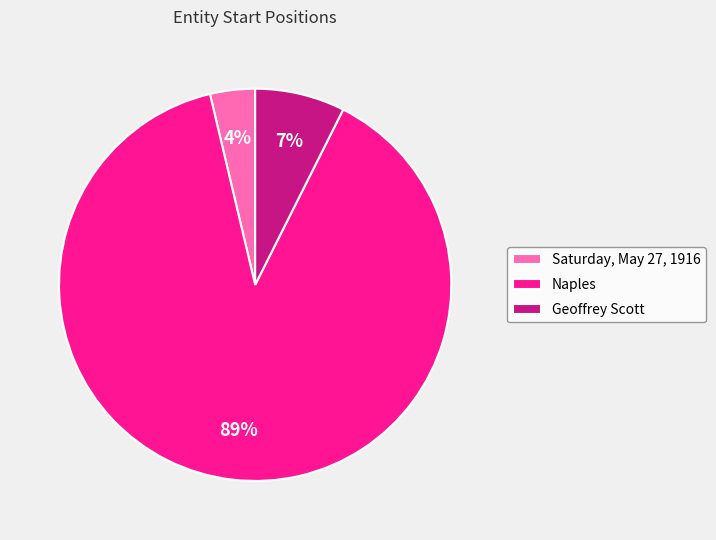

Which slice is the largest?

Naples